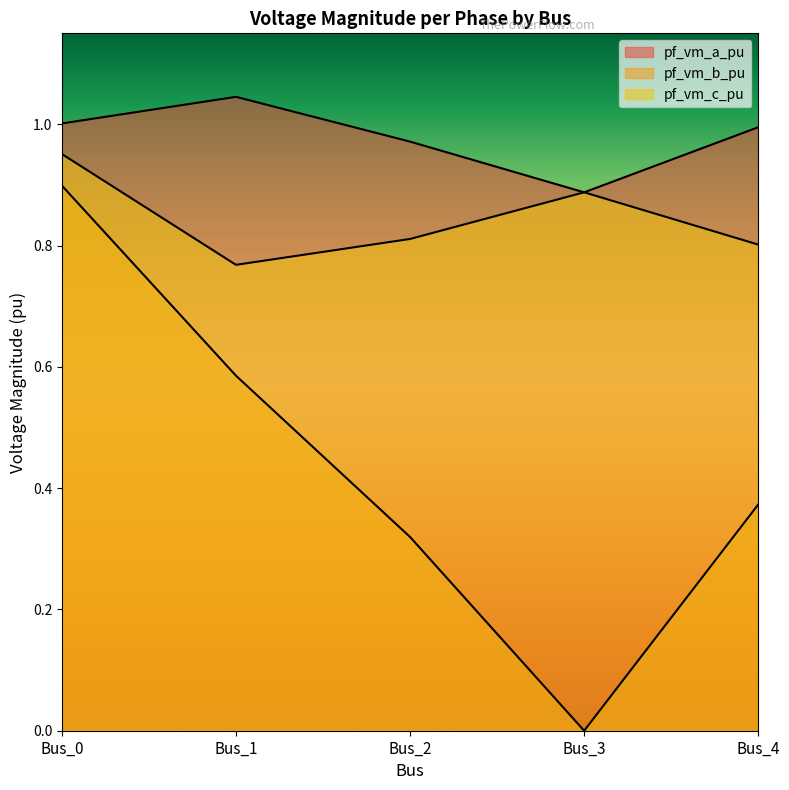

Where is pf_vm_a_pu nearest to the value 0?

Bus_3